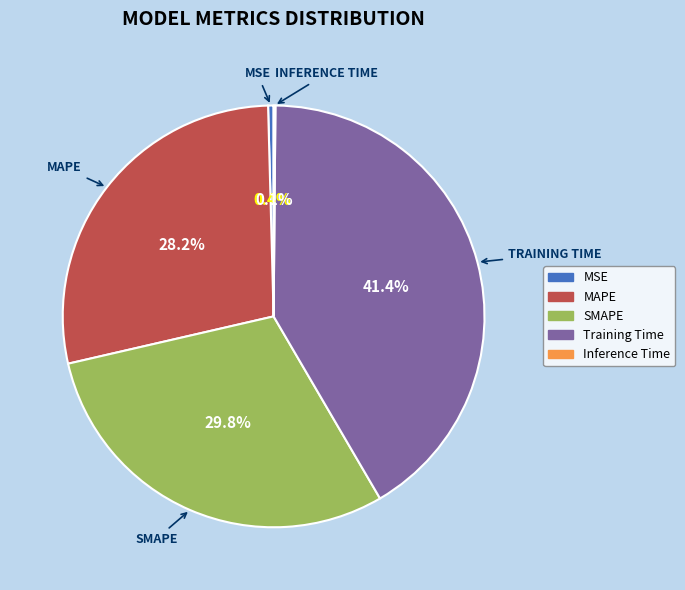

Which slice is the largest?

Training Time